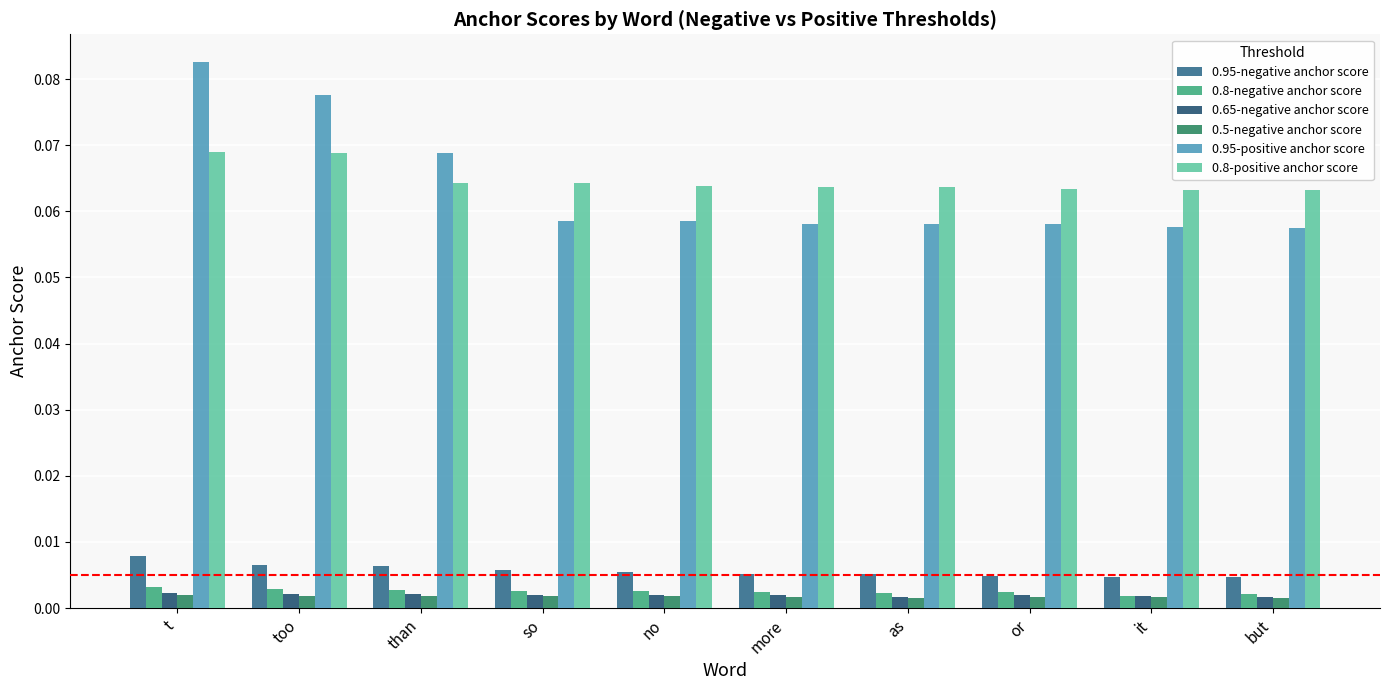

What is the label of the 5th bar from the right?

more